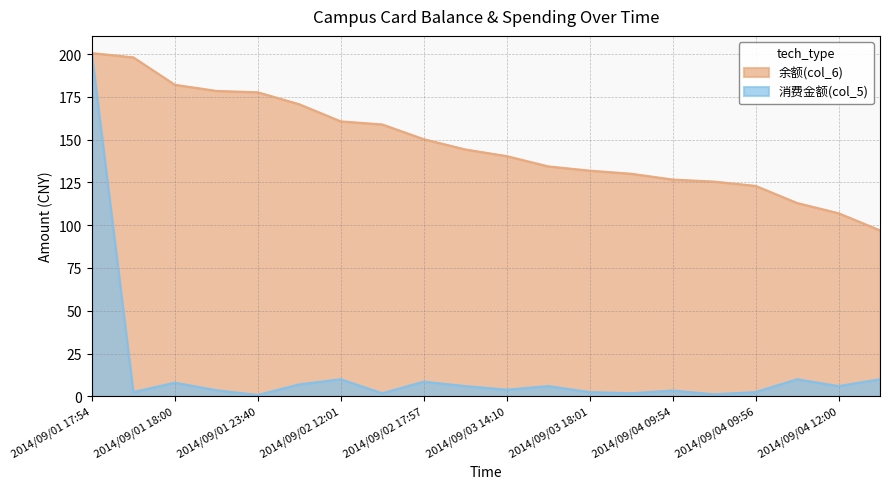

The value of 余额(col_6) at 2014/09/04 12:00 is 152.1. True or false?

False